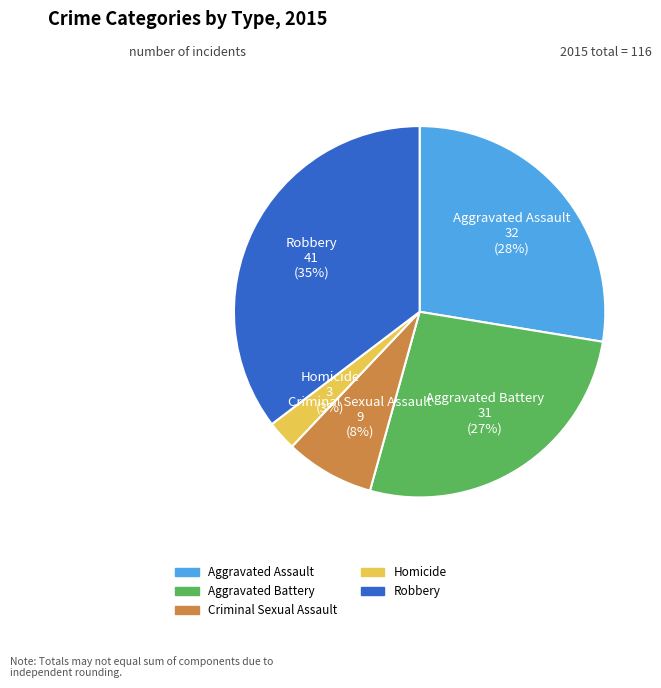

Does Aggravated Assault account for over 50% of the chart?

No